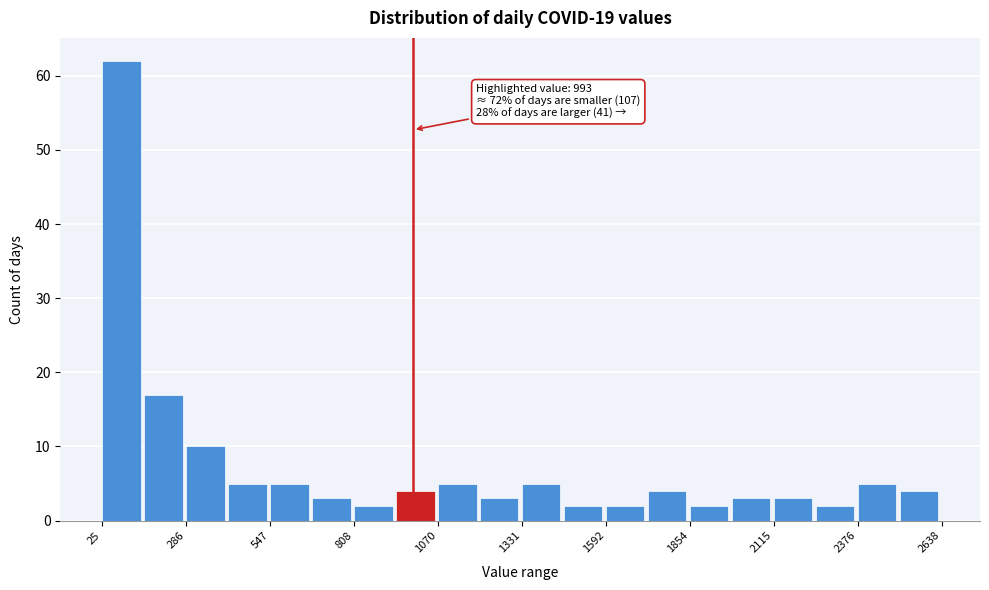

Read against the x-axis, roughly where is the centre of the tallest bar?

100